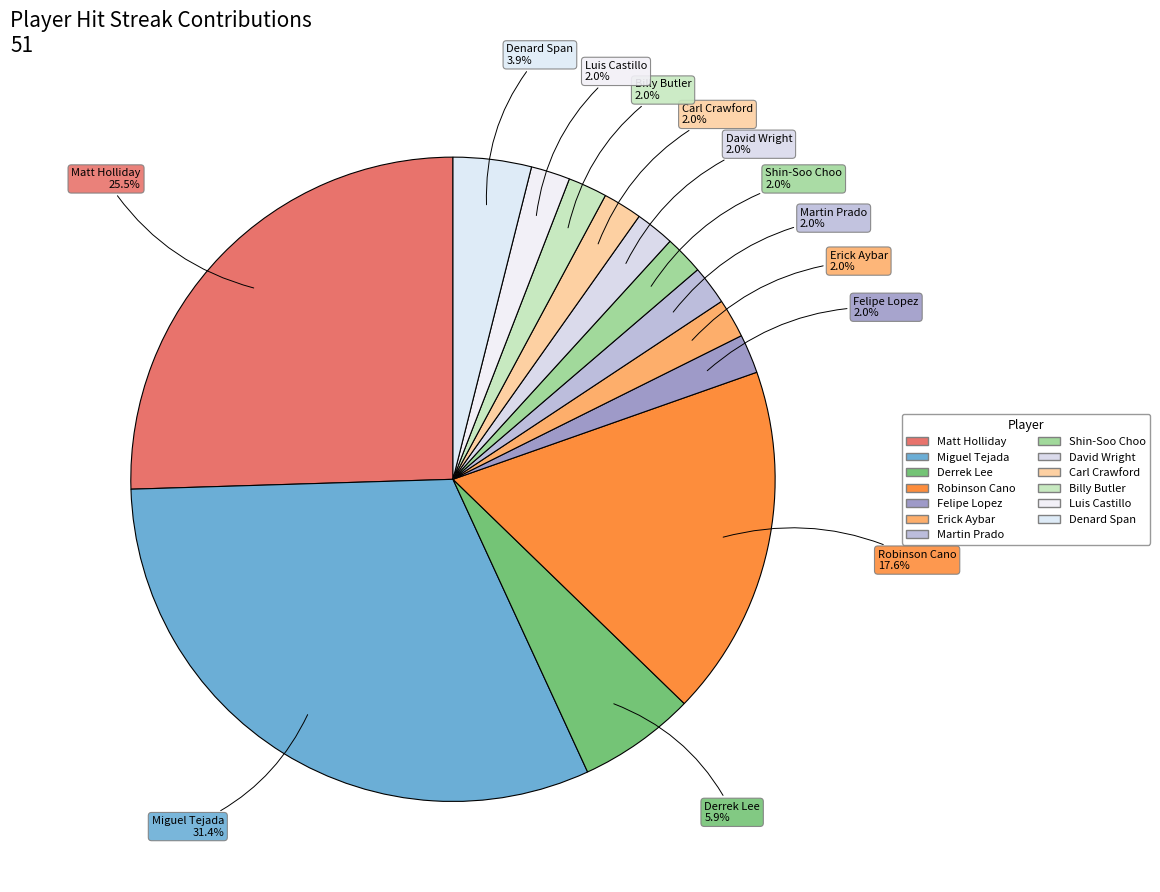

How many slices are in this pie chart?

13